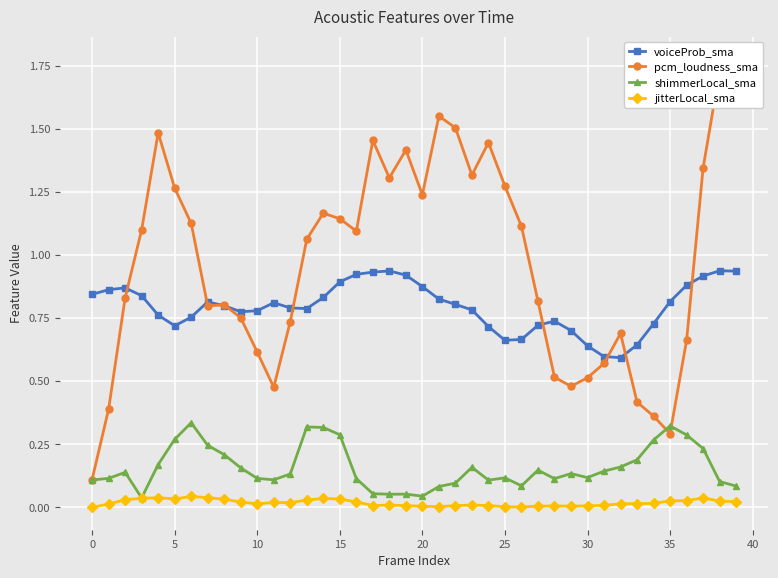

True or false: voiceProb_sma and jitterLocal_sma intersect in this chart.

False